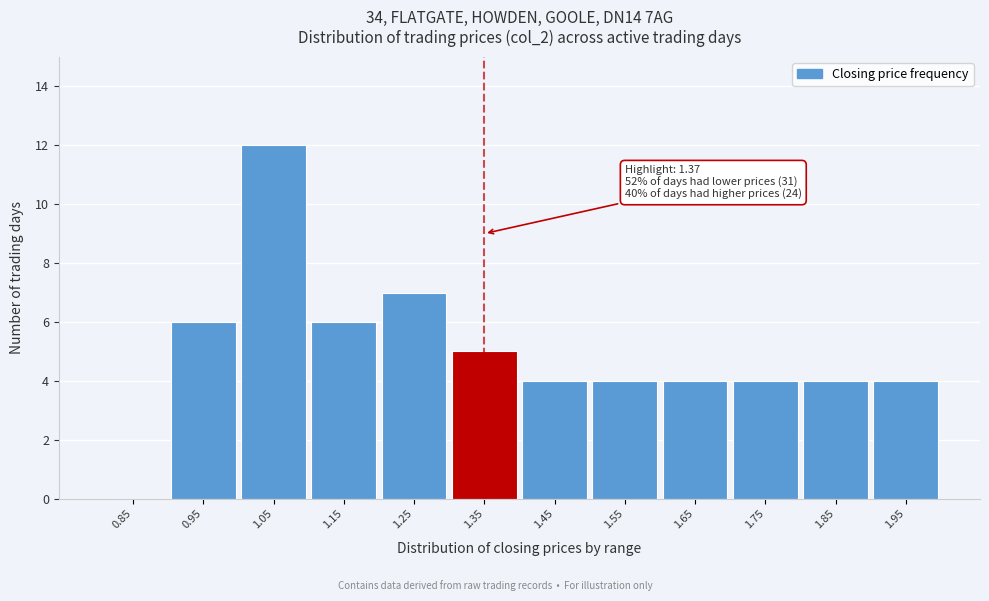

Reading left to right, extract all data points from this chart.

0.85=0	0.95=6	1.05=12	1.15=6	1.25=7	1.35=5	1.45=4	1.55=4	1.65=4	1.75=4	1.85=4	1.95=4